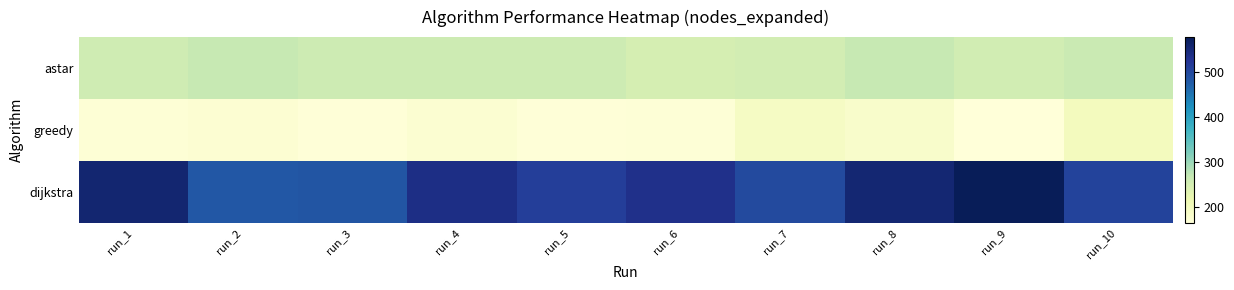

Reading left to right, transcribe all the data shown in this chart.

astar: run_1=258	run_2=268	run_3=259	run_4=259	run_5=259	run_6=249	run_7=253	run_8=268	run_9=254	run_10=264
greedy: run_1=170	run_2=174	run_3=168	run_4=176	run_5=168	run_6=169	run_7=192	run_8=184	run_9=165	run_10=200
dijkstra: run_1=557	run_2=482	run_3=485	run_4=538	run_5=512	run_6=533	run_7=498	run_8=555	run_9=578	run_10=507